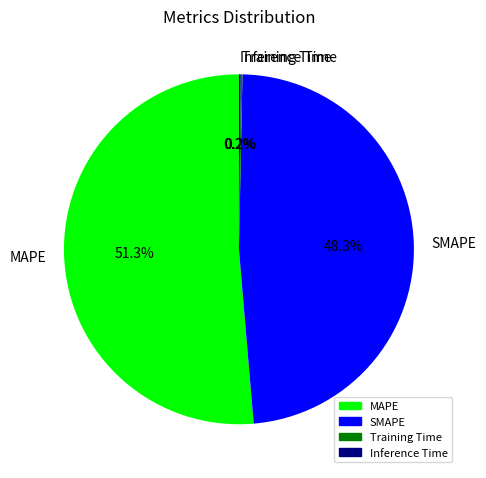

Which category has the biggest portion of the pie?

MAPE